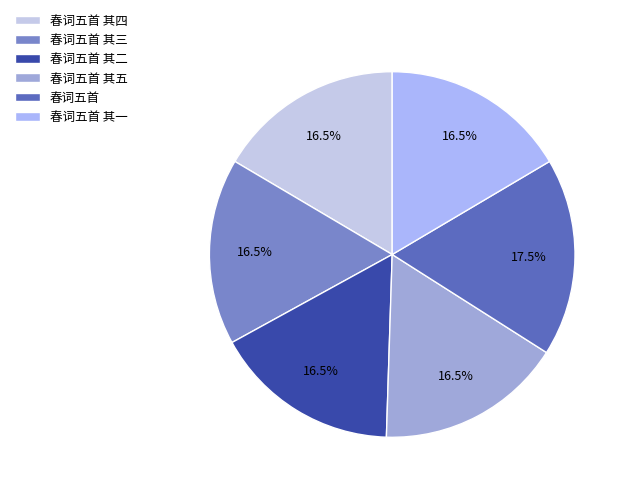

Does any single category account for the majority?

No